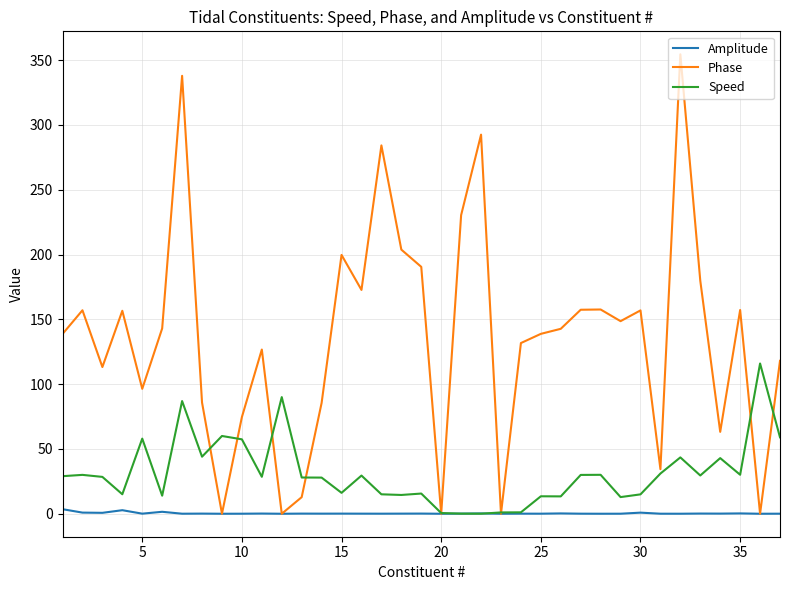

Which series has the largest total across all categories?

Phase